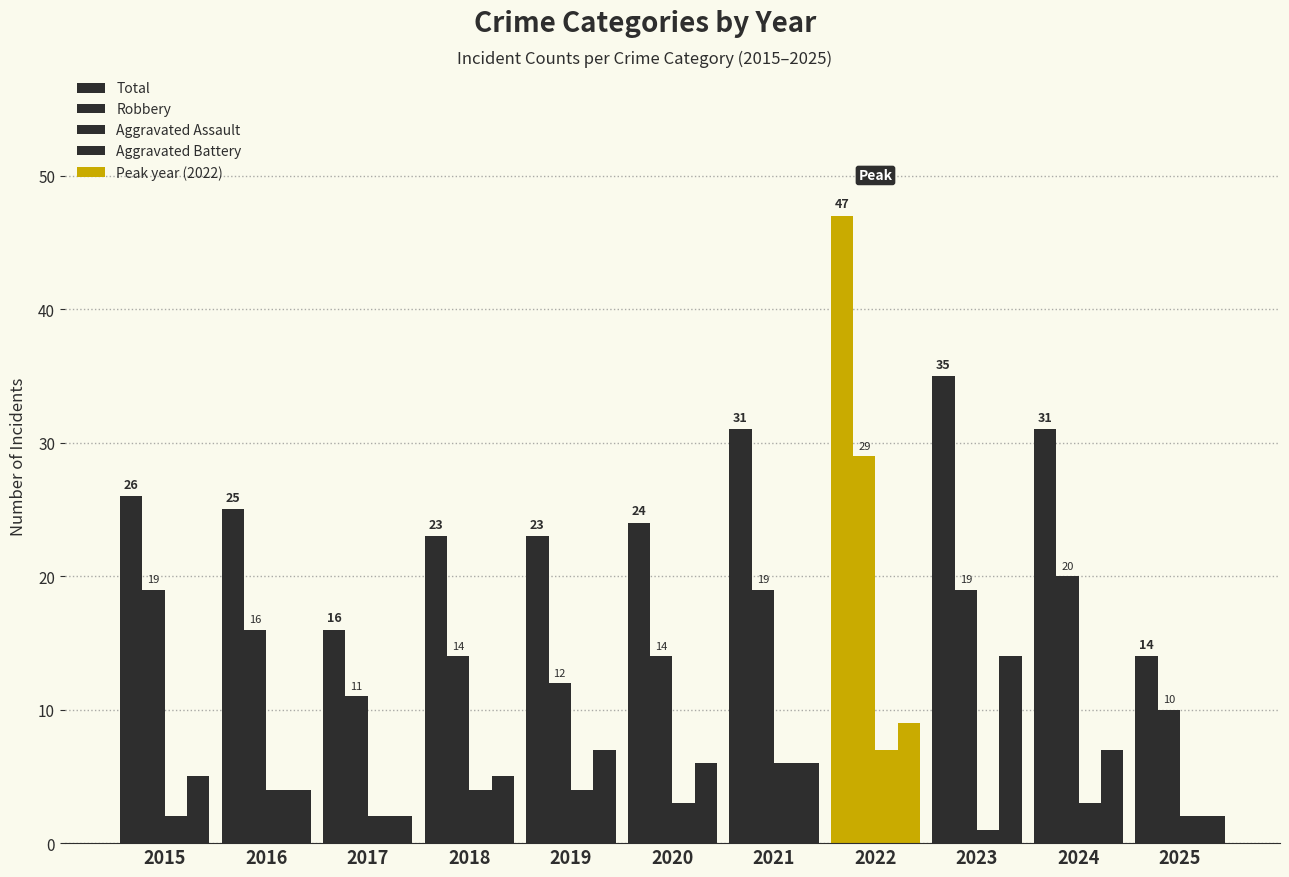

What value does the Total series have at 2023, to the nearest 10?

40